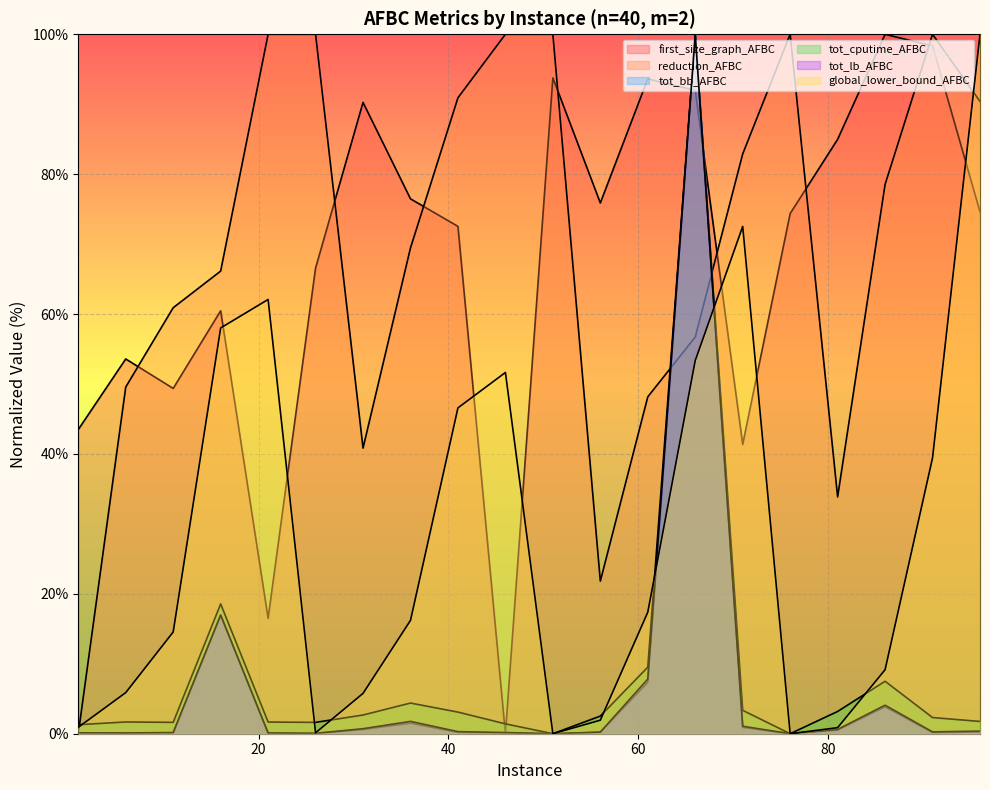

What is the difference between the first_size_graph_AFBC values at 56 and 51?

17.9